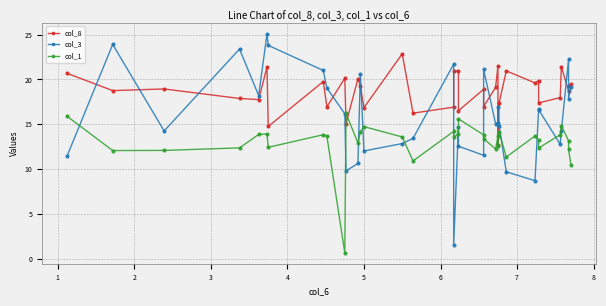

What is the maximum value for col_3?

25.1